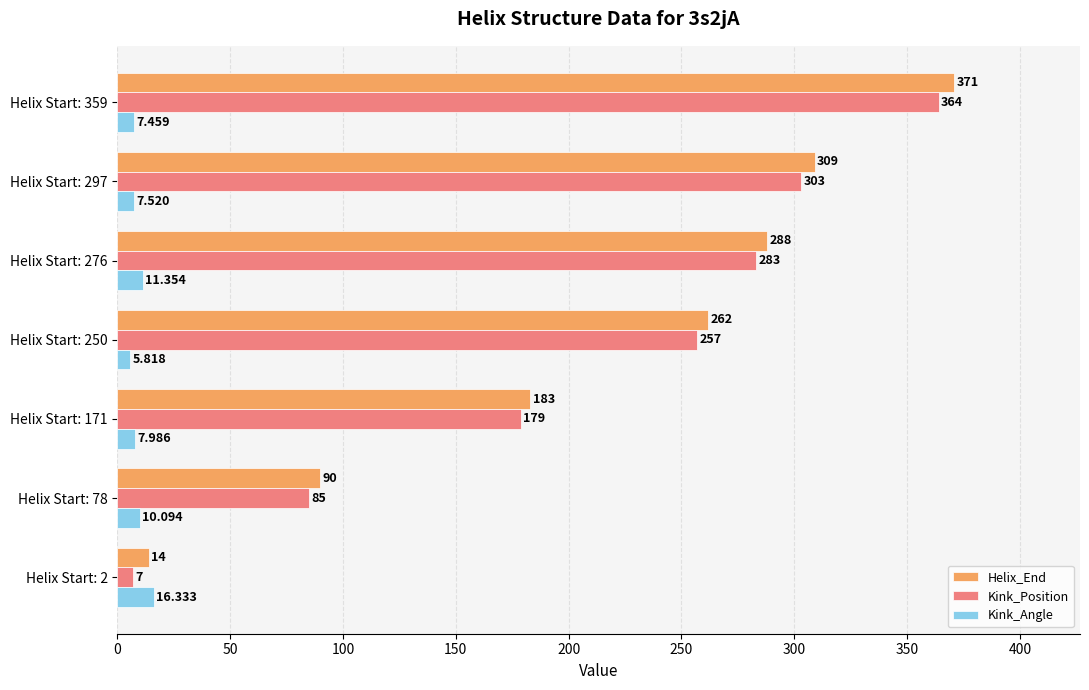

What is the average value of the Kink_Position series?

211.1